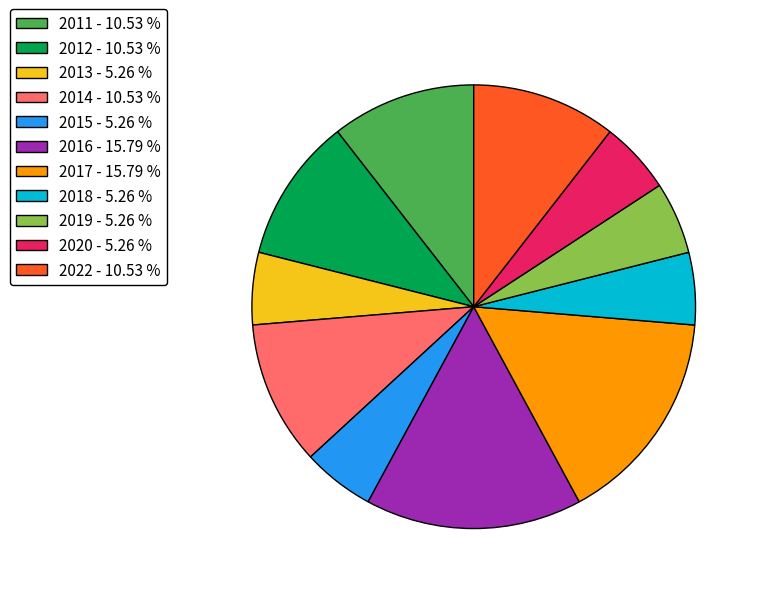

How many segments does this pie chart have?

11